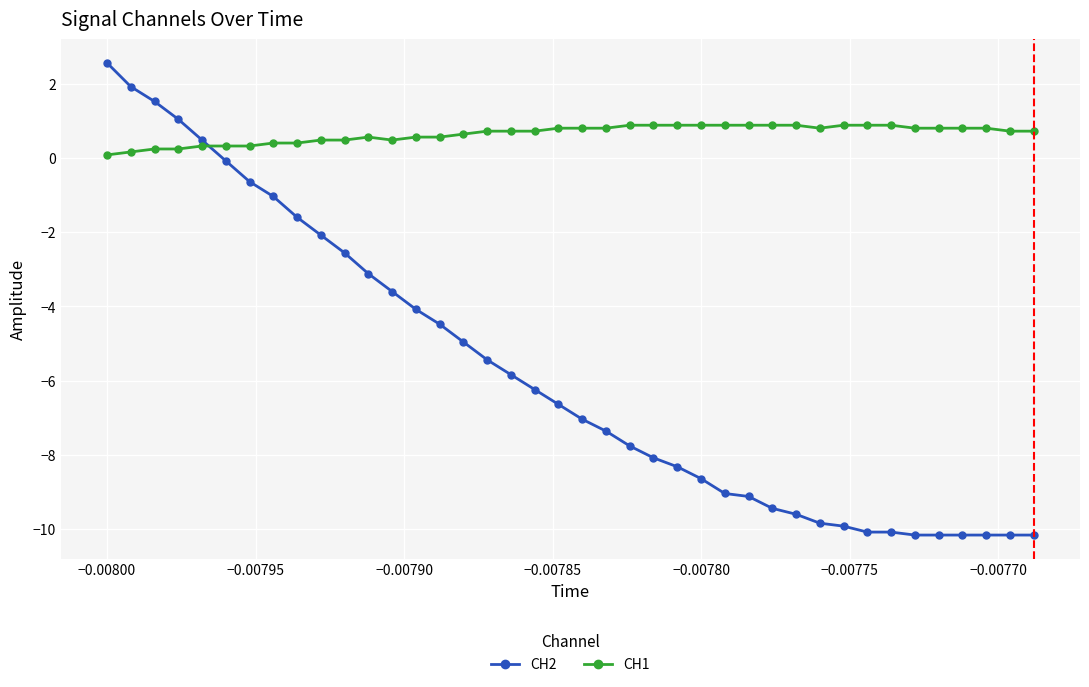

What is the difference between the maximum and minimum values in the CH2 series?

12.7